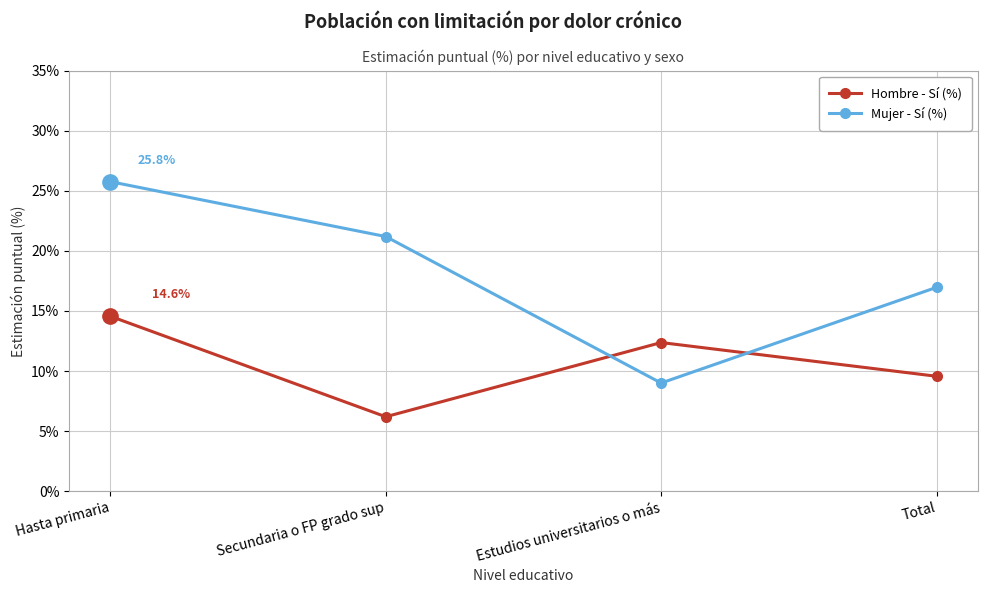

Reading left to right, transcribe all the data shown in this chart.

Hombre - Sí (%): Hasta primaria=0.1	Secundaria o FP grado sup=0.1	Estudios universitarios o más=0.1	Total=0.1
Mujer - Sí (%): Hasta primaria=0.3	Secundaria o FP grado sup=0.2	Estudios universitarios o más=0.1	Total=0.2